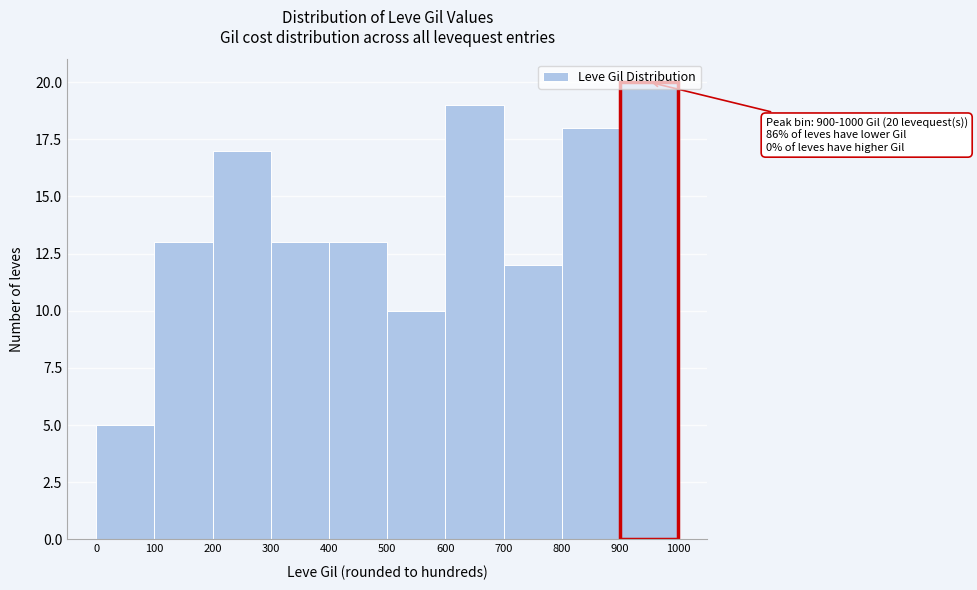

Over which range of the x-axis is the bar tallest?

900 to 1000